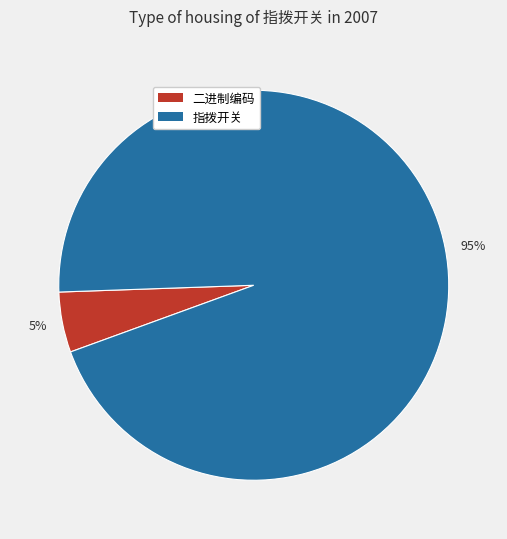

Does any single category account for the majority?

Yes